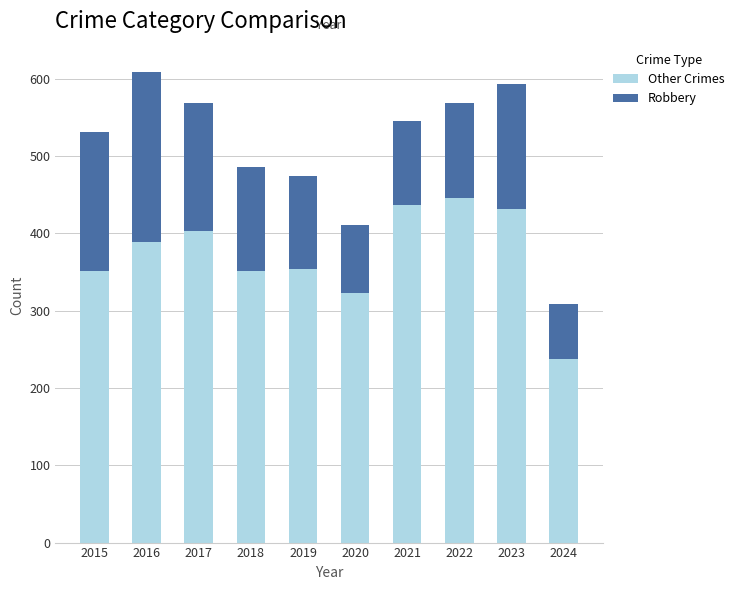

How many values in the Other Crimes series are below 388?

5